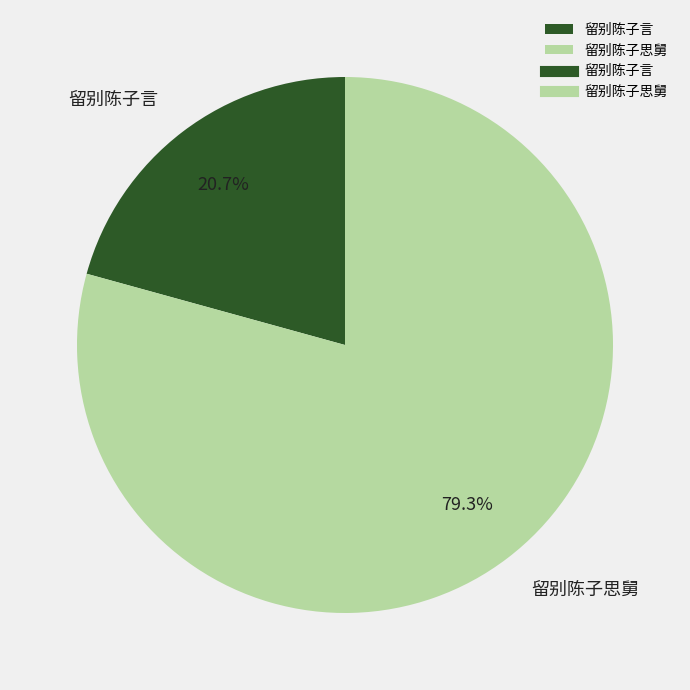

The 留别陈子言 slice represents 21% of the pie. True or false?

True